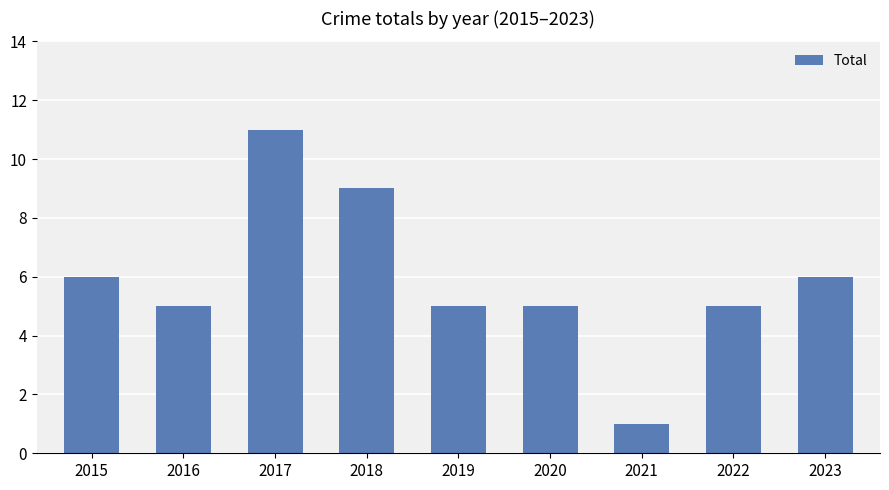

What is the value of the 9th bar from the left?

6